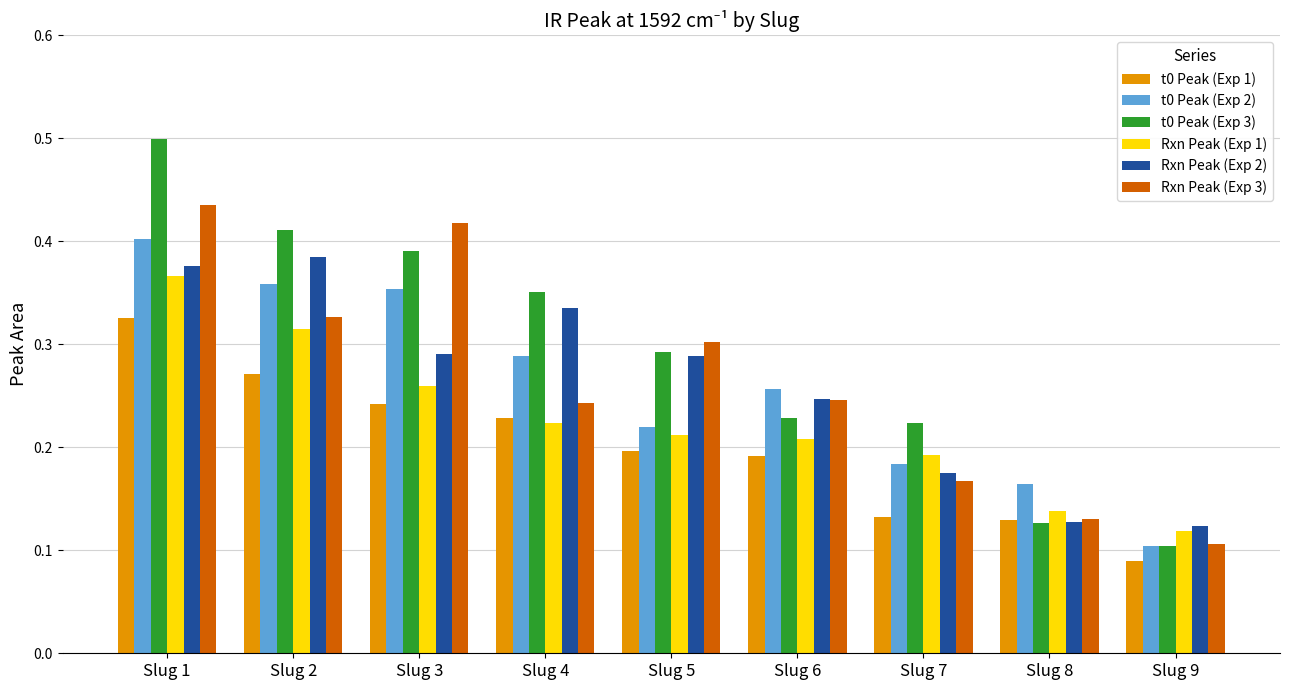

What is the greatest value displayed?

0.5